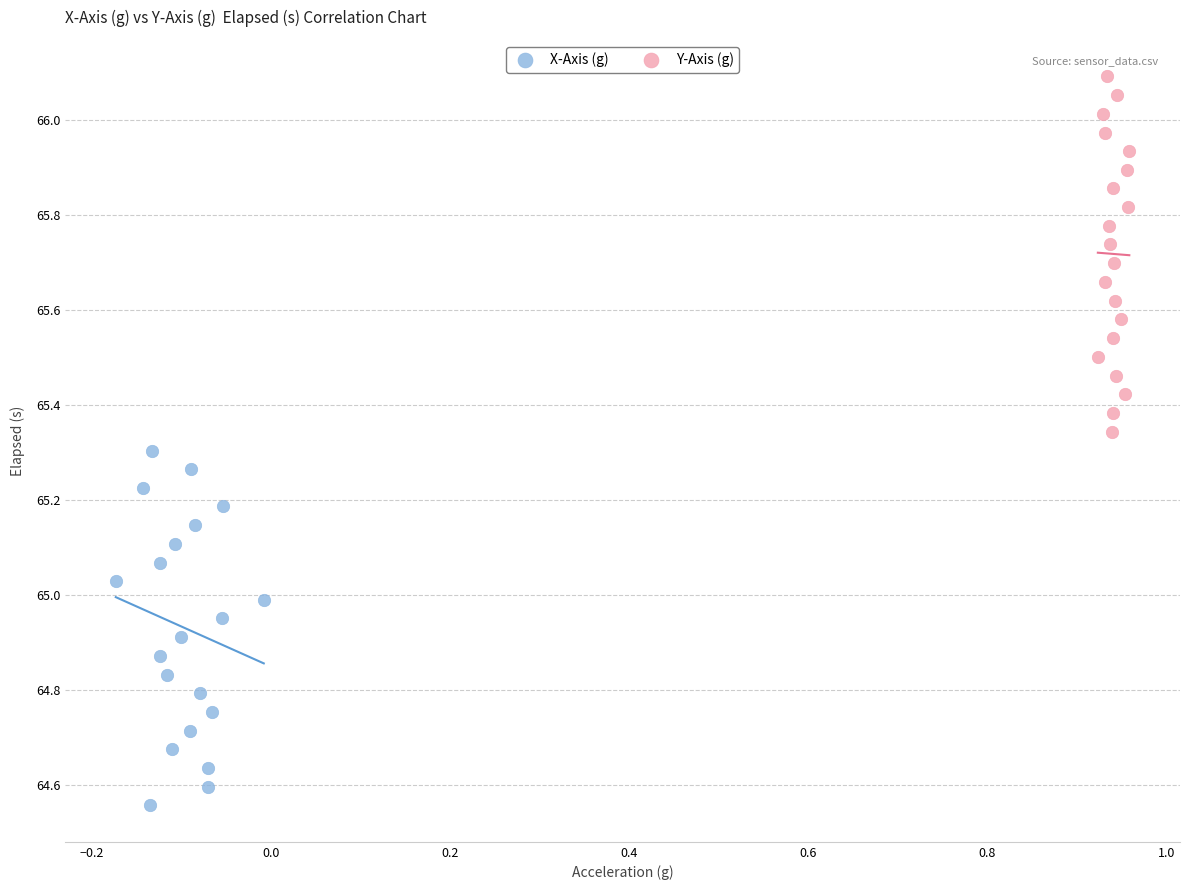

Which series has the widest spread of Y values?

Y-Axis (g)